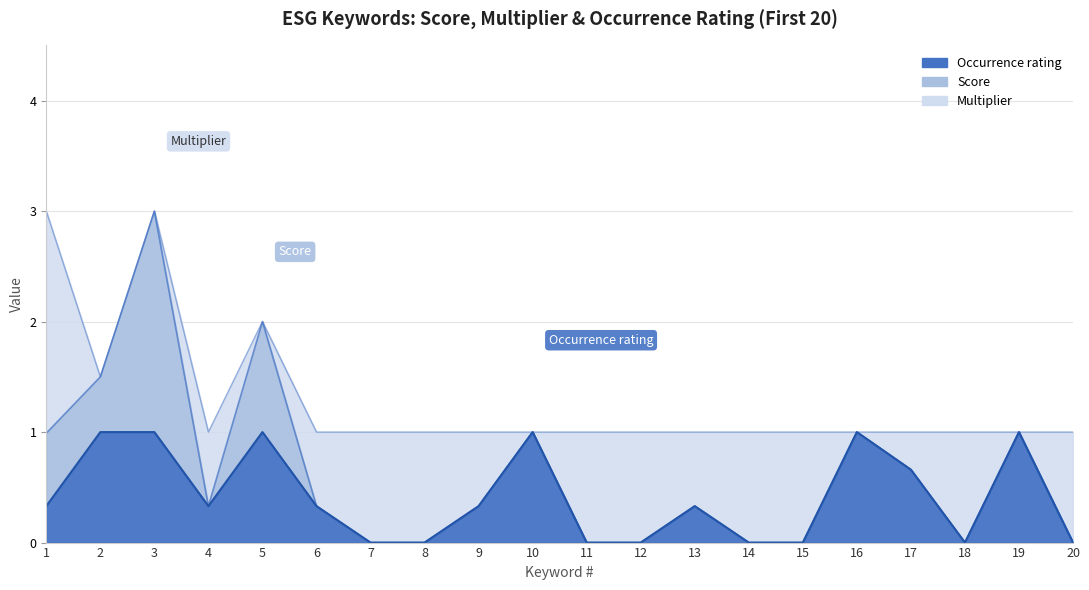

How many values in the Multiplier series exceed 1?

4